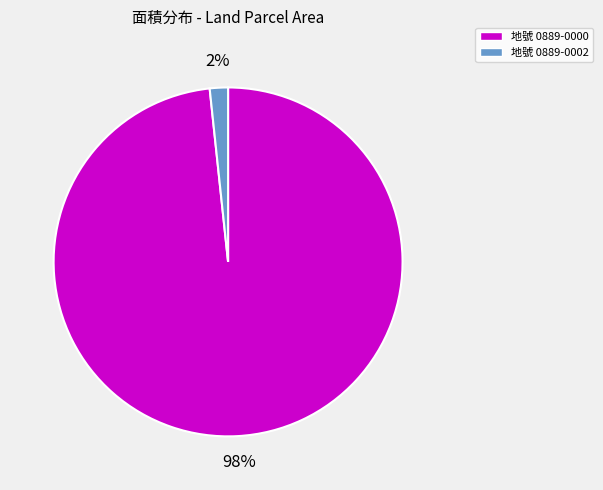

Between 地號 0889-0002 and 地號 0889-0000, which is larger?

地號 0889-0000